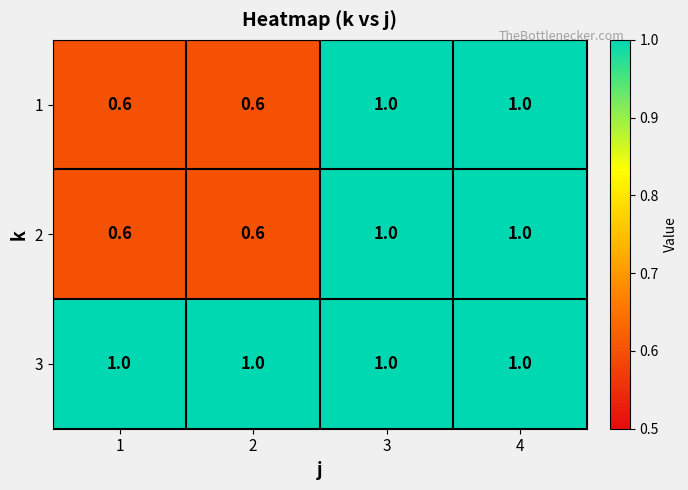

How many series are shown in this chart?

3